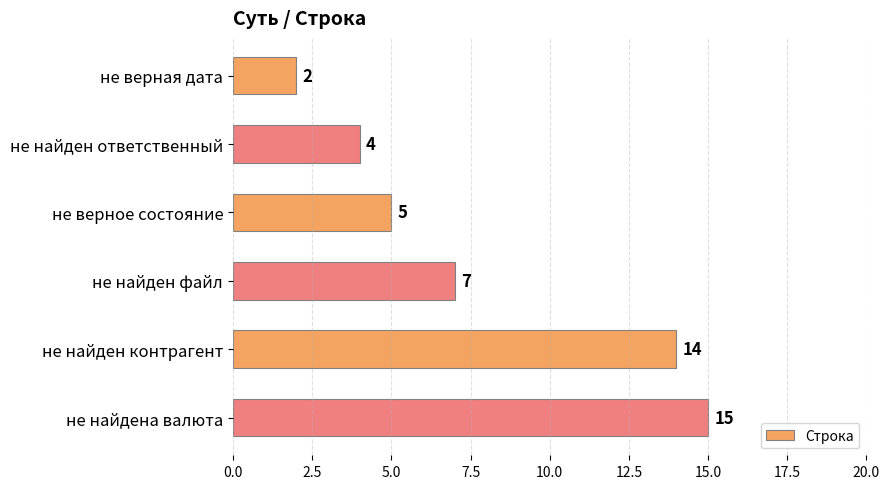

Does the chart contain stacked bars?

No